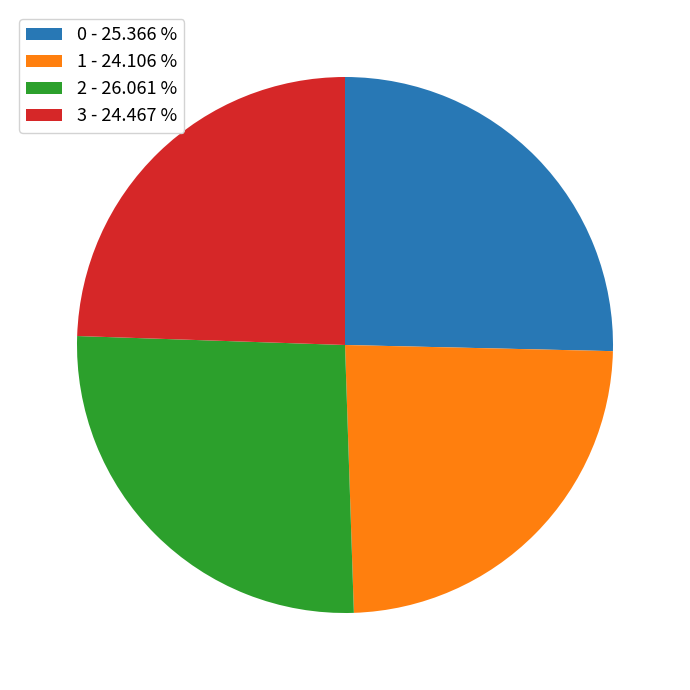

Combined, do 2 - 26.061 % and 0 - 25.366 % account for over 50%?

Yes